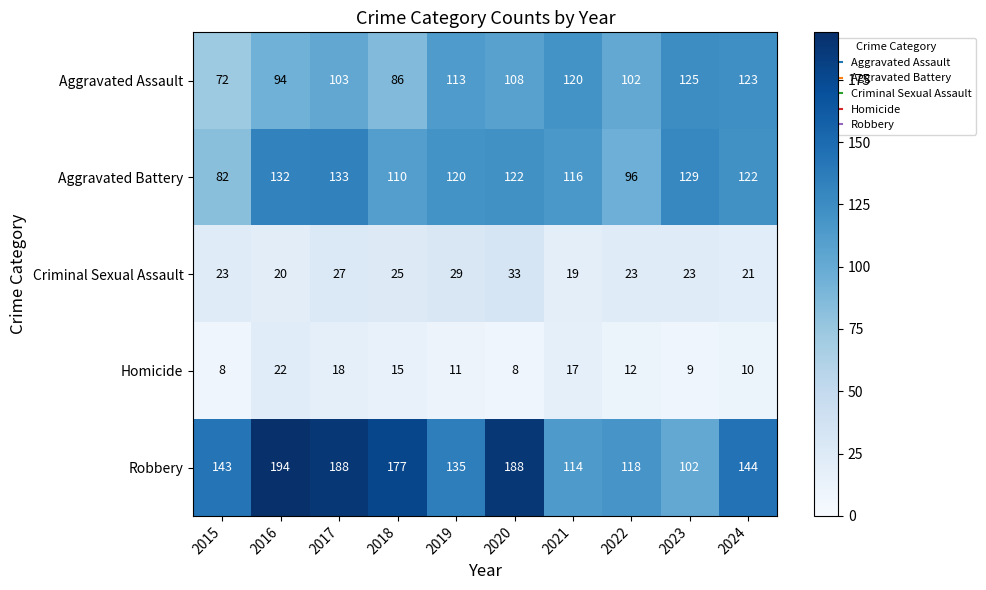

What is the sum of the Aggravated Assault values at 2019 and 2018?

199